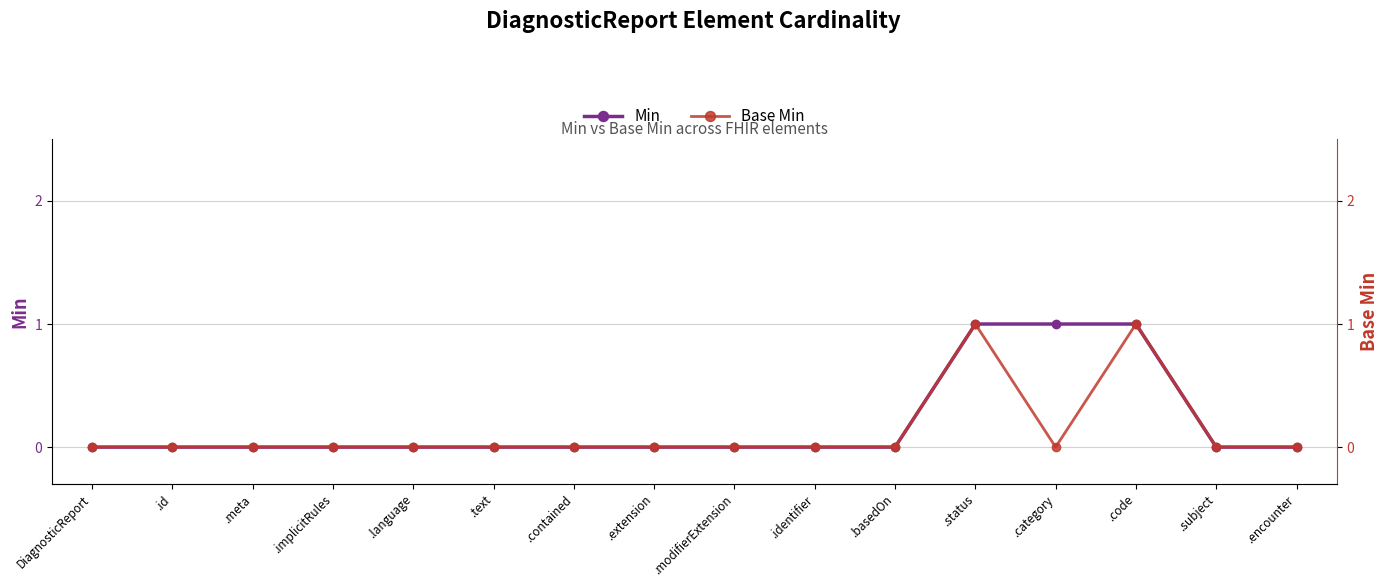

What is the label of the 4th point from the right?

.category